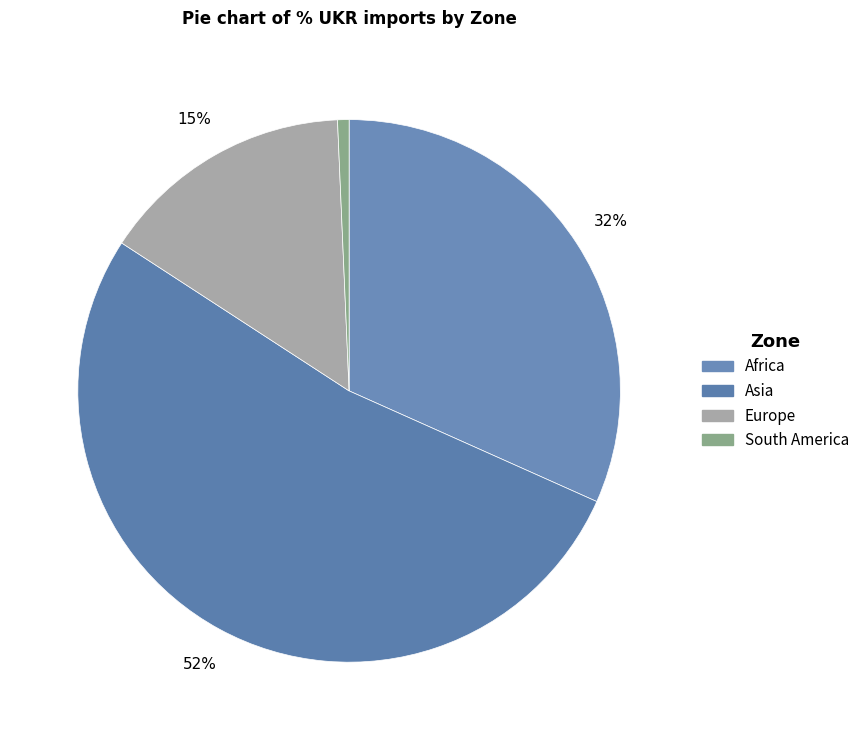

Does Asia represent more than half of the total?

Yes